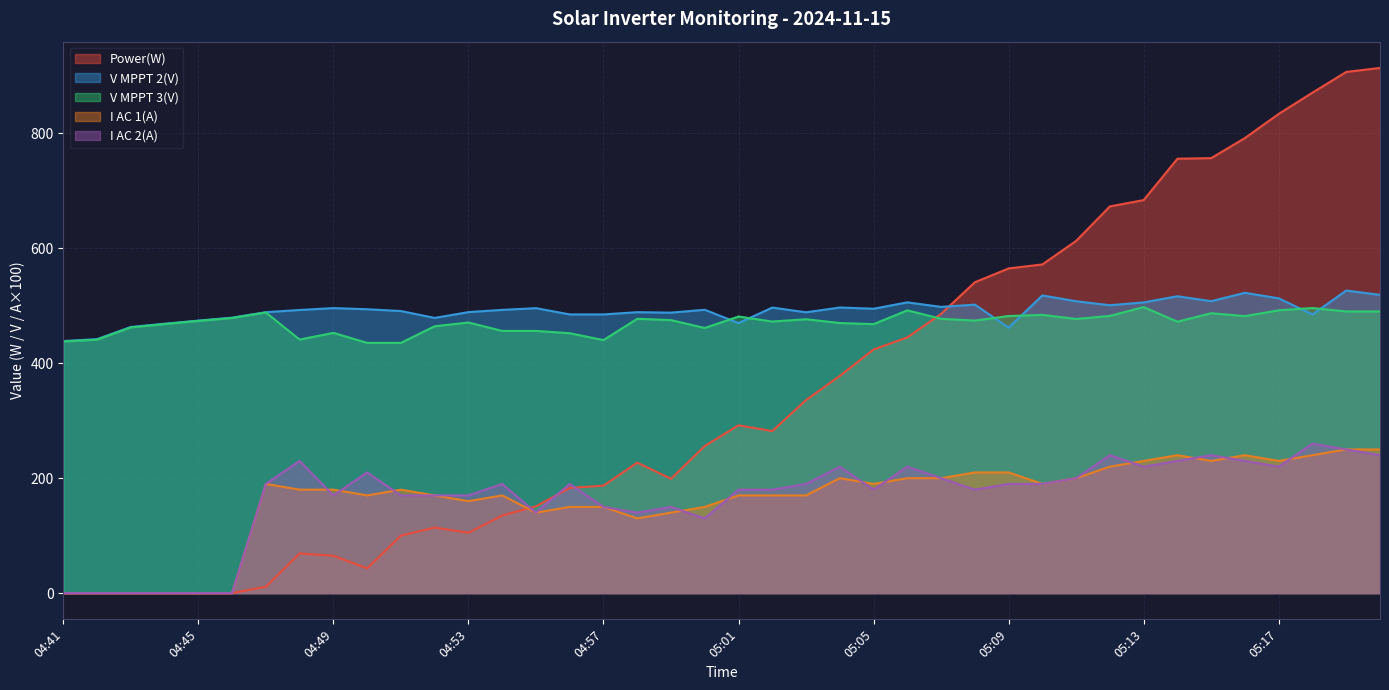

True or false: I AC 2(A) and V MPPT 2(V) intersect in this chart.

False